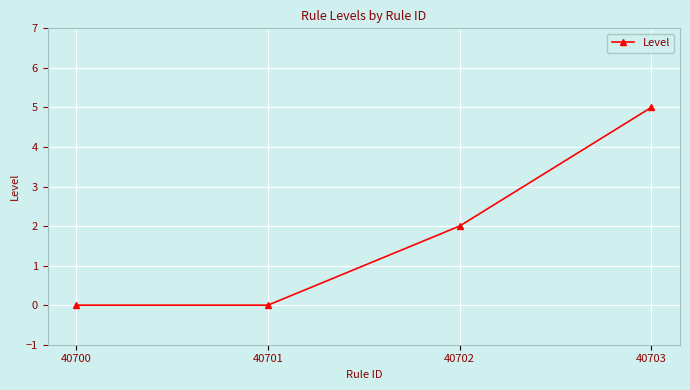

What value does the data have at 40702?

2